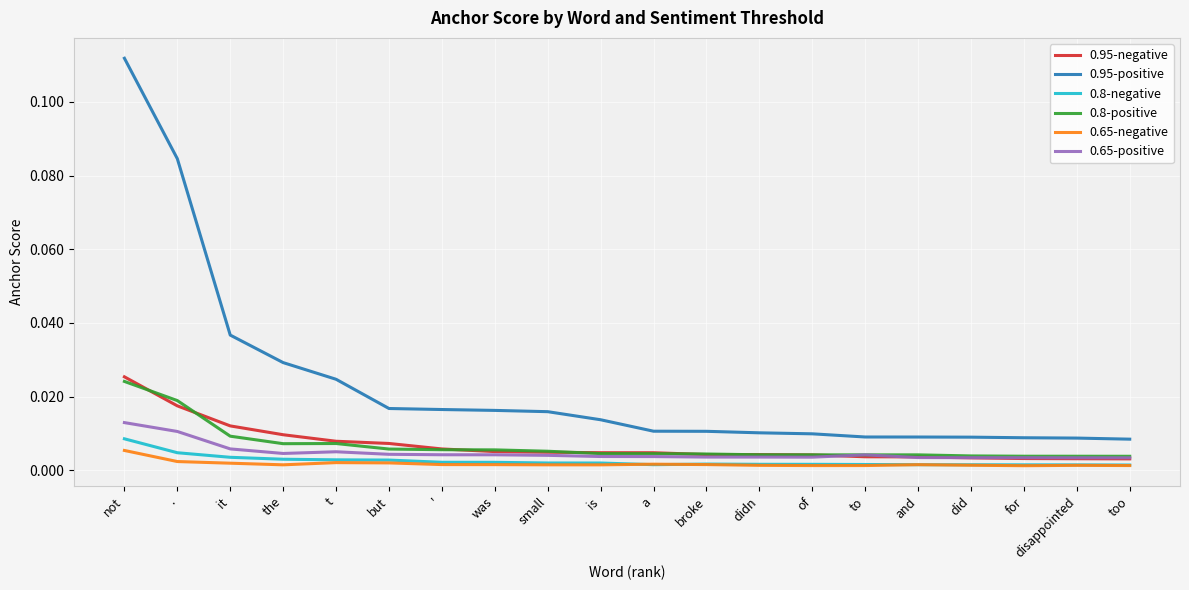

True or false: 0.65-negative and 0.95-positive cross at least once.

False